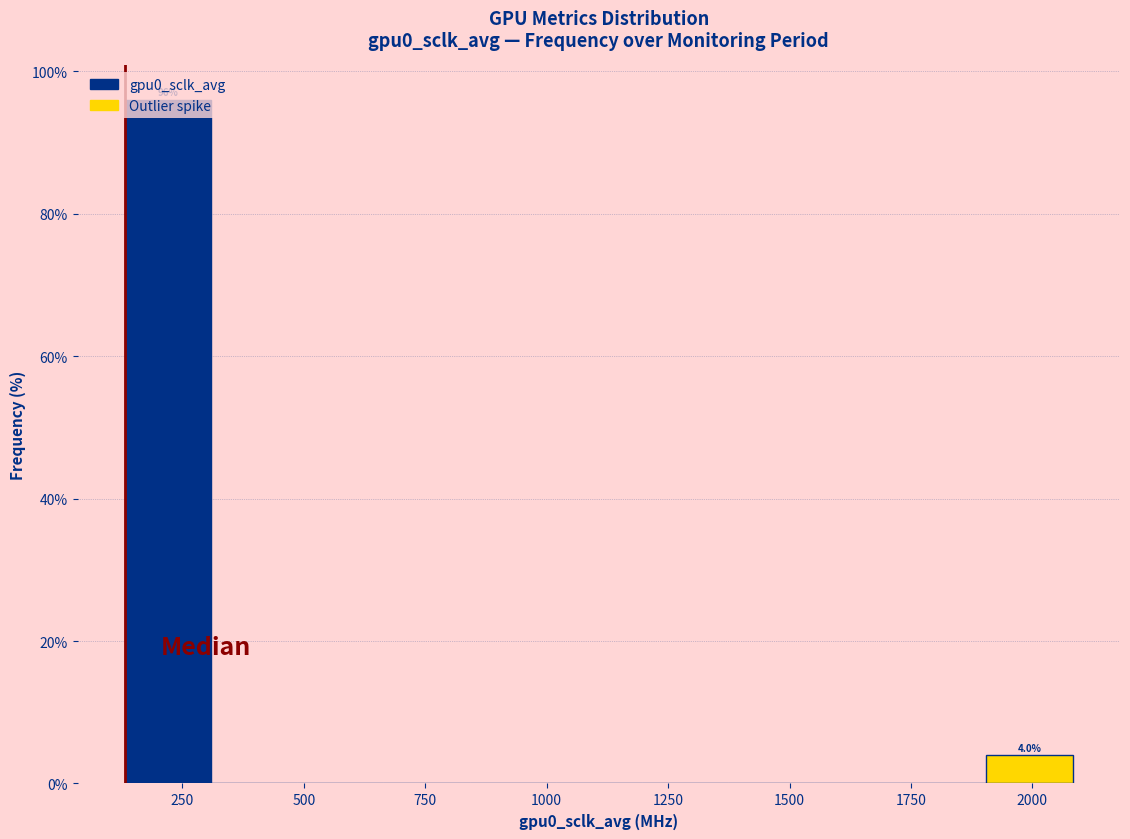

Read against the x-axis, roughly where is the centre of the tallest bar?

200